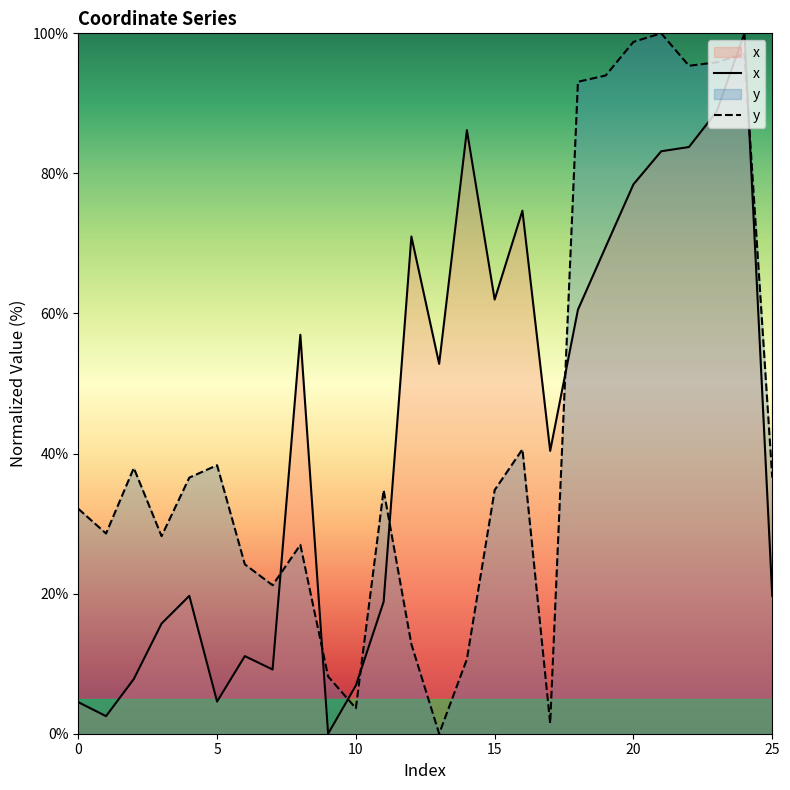

What is the difference between the maximum and minimum values in the y series?

100.0